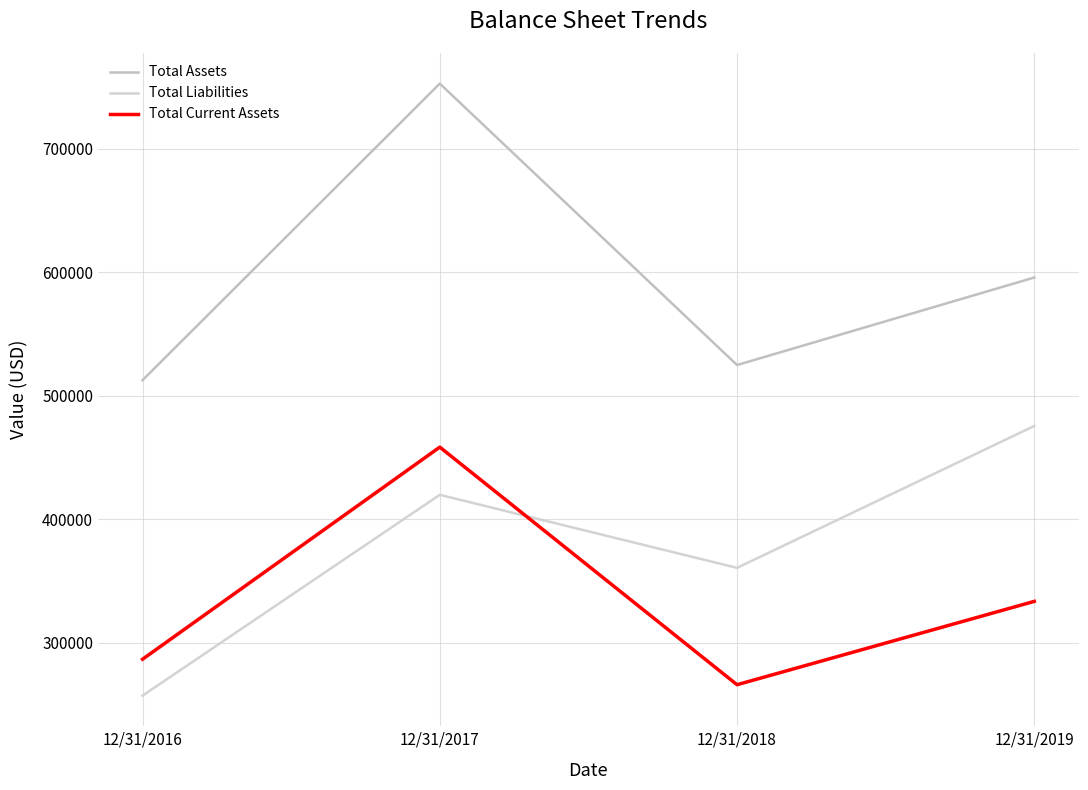

What is the difference between the highest and lowest values at 12/31/2016?

255564